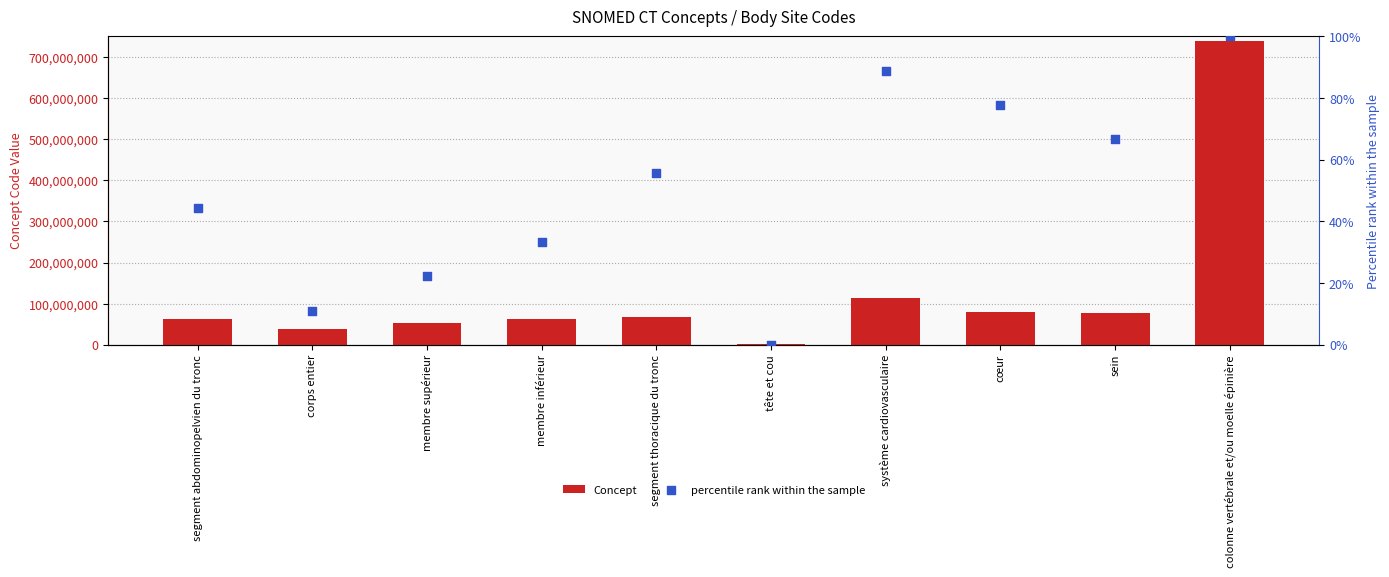

Which series reaches the minimum Y coordinate?

percentile rank within the sample